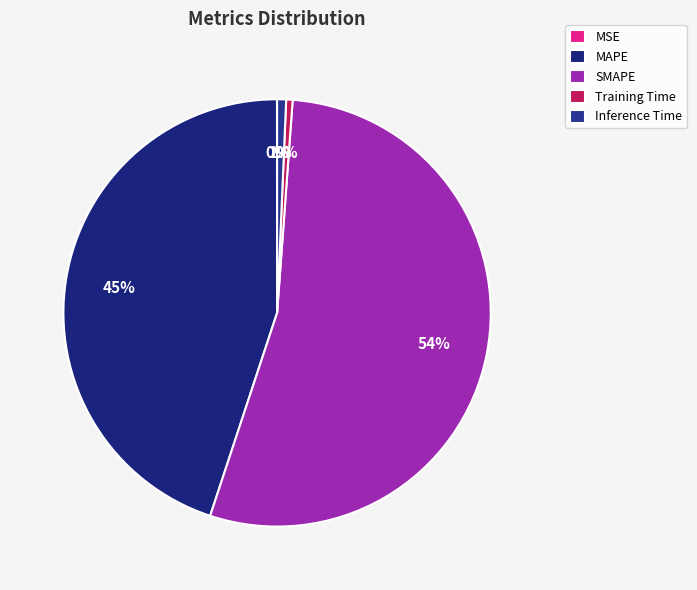

What percentage do MAPE and SMAPE together represent?

98.8%